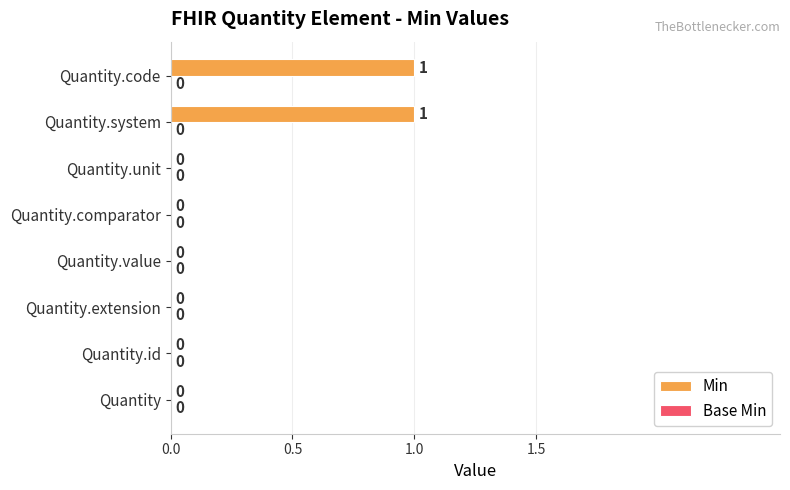

Is it true that the value at Quantity.unit is 1?

False